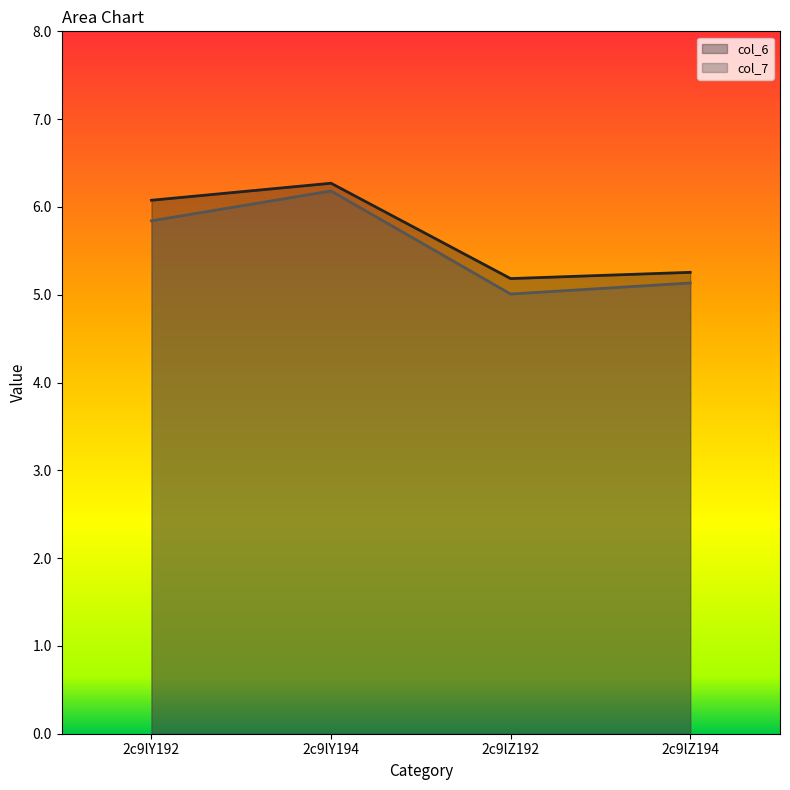

How many lines are shown in the chart?

2